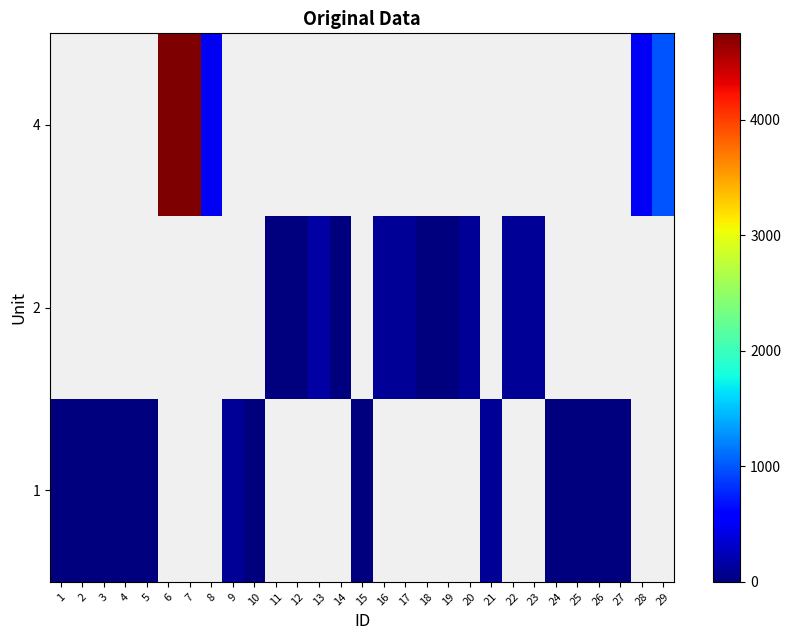

The 1 series shows 41.3 at 9. True or false?

False